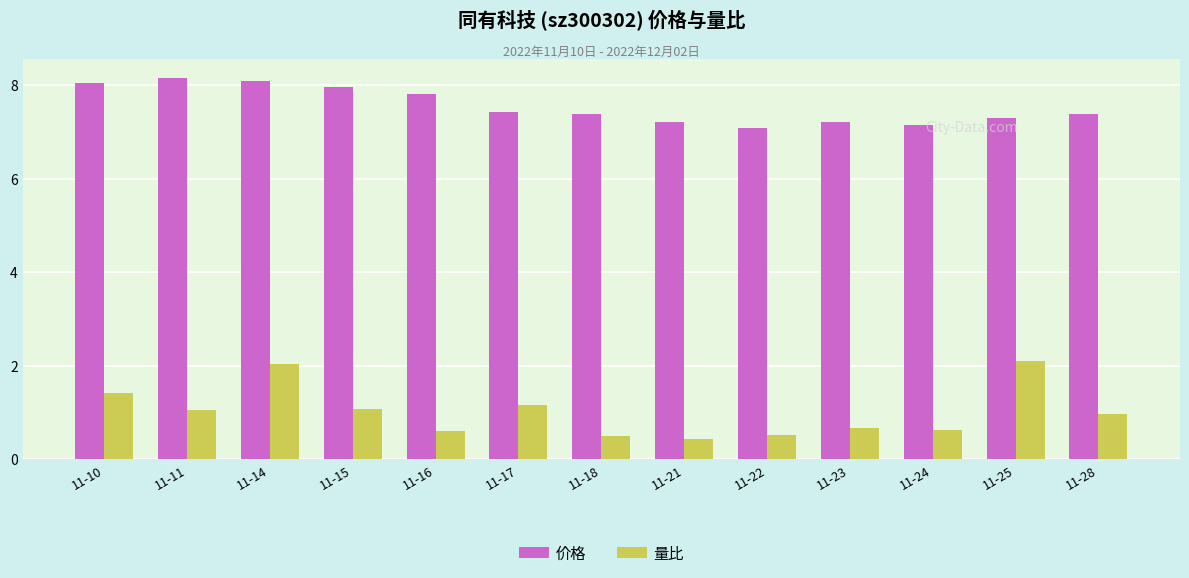

How many bars are there in total?

26